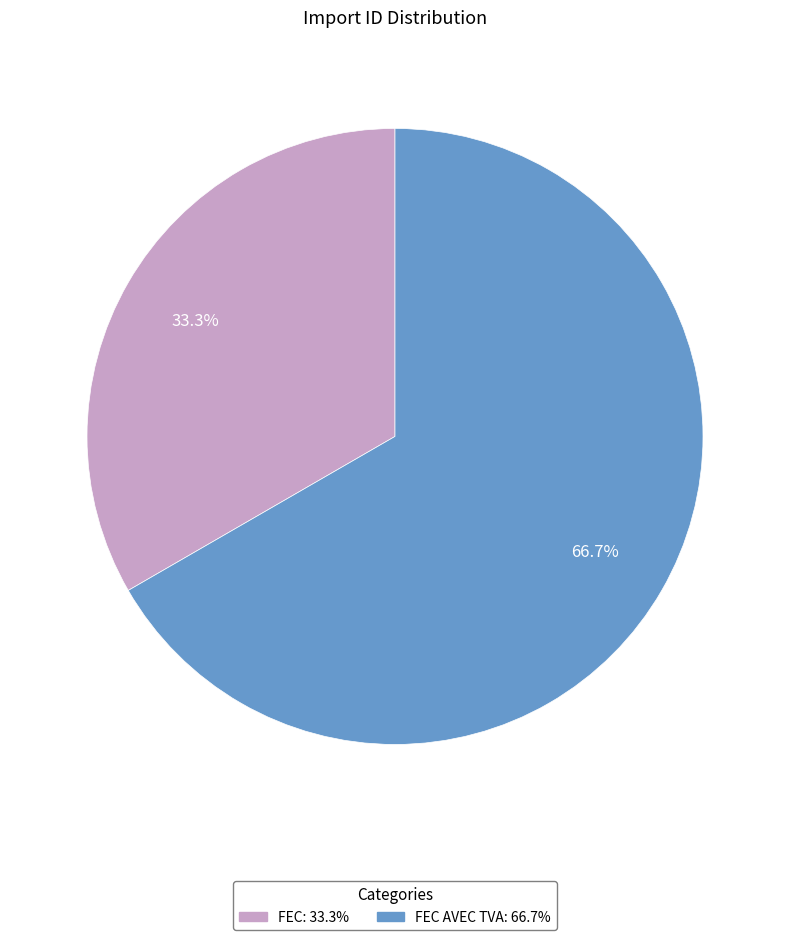

Does any single category account for the majority?

Yes